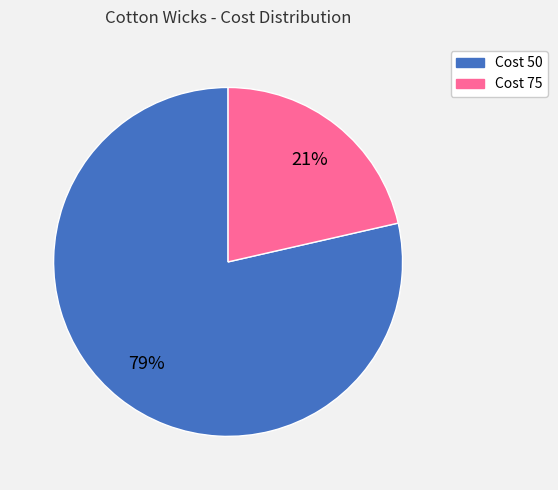

To the nearest percent, what is the average slice percentage?

50%